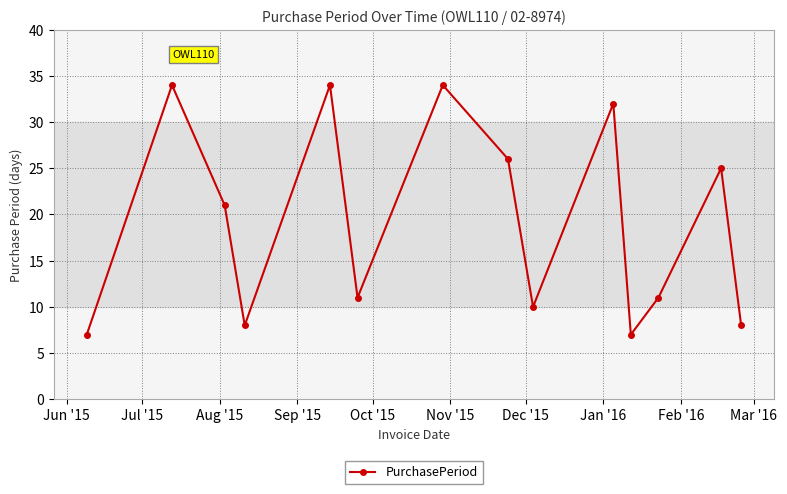

What is the difference between the maximum and minimum values?

27